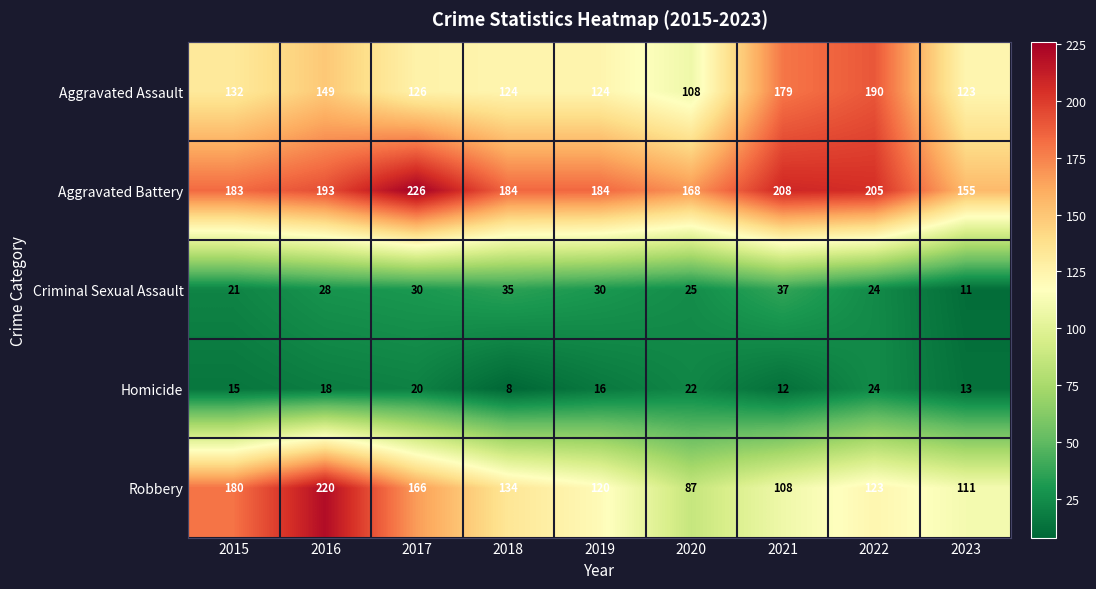

At which category does the chart reach its minimum across all series?

2018